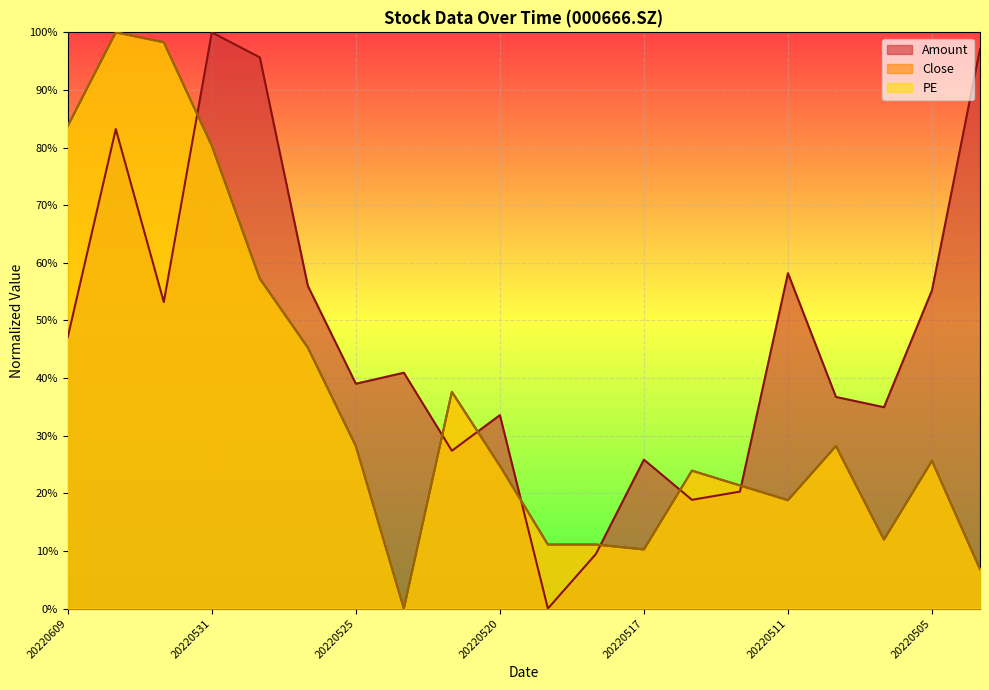

The Amount series shows 1.0 at 20220429. True or false?

True